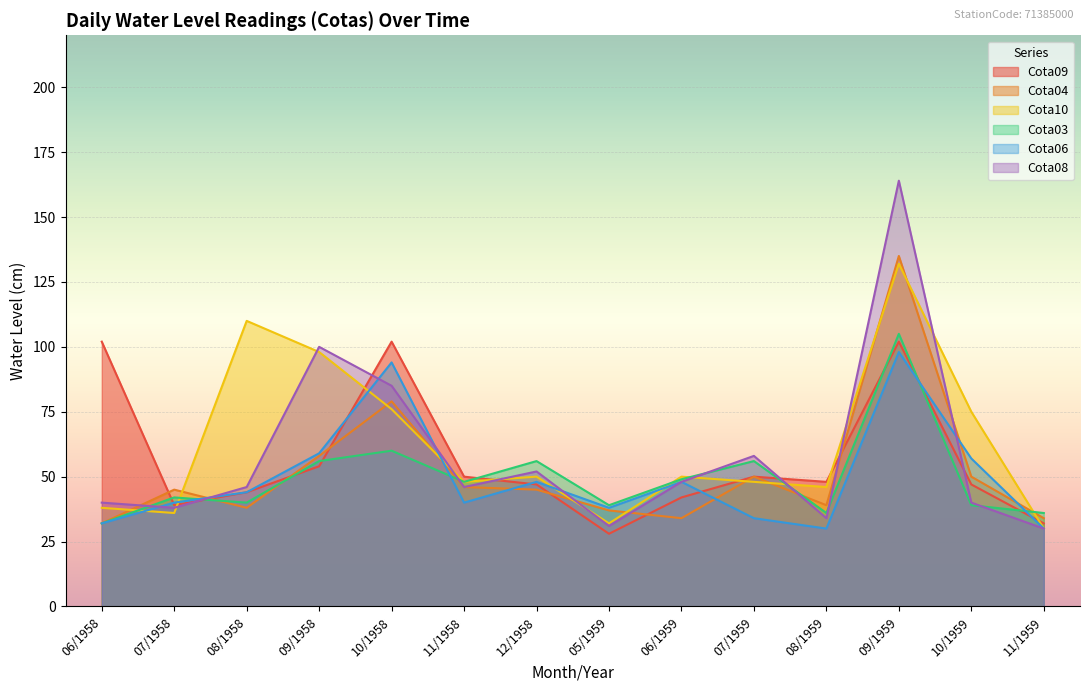

How many values in the Cota09 series exceed 48?

6